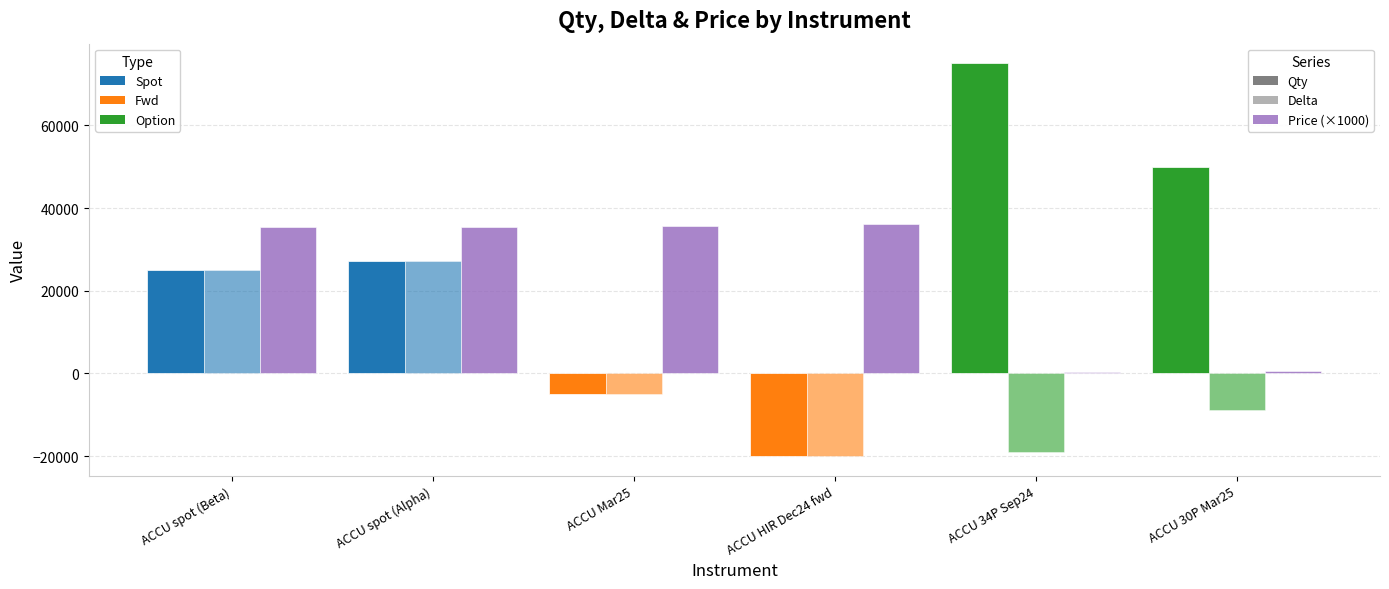

Reading right to left, transcribe all the data shown in this chart.

Qty: ACCU 30P Mar25=50000.0	ACCU 34P Sep24=75000.0	ACCU HIR Dec24 fwd=-20000.0	ACCU Mar25=-5000.0	ACCU spot (Alpha)=27285.0	ACCU spot (Beta)=25000.0
Delta: ACCU 30P Mar25=-8951.3	ACCU 34P Sep24=-18913.4	ACCU HIR Dec24 fwd=-20000.0	ACCU Mar25=-5000.0	ACCU spot (Alpha)=27285.0	ACCU spot (Beta)=25000.0
Price (×1000): ACCU 30P Mar25=633.5	ACCU 34P Sep24=317.7	ACCU HIR Dec24 fwd=36168.2	ACCU Mar25=35750.0	ACCU spot (Alpha)=35350.0	ACCU spot (Beta)=35350.0